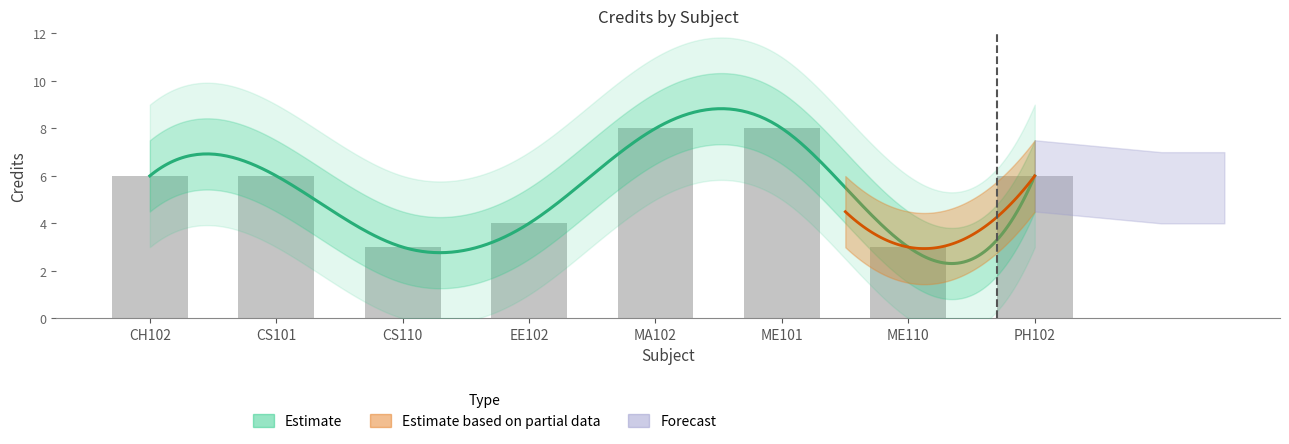

What position from the right is CS101?

7